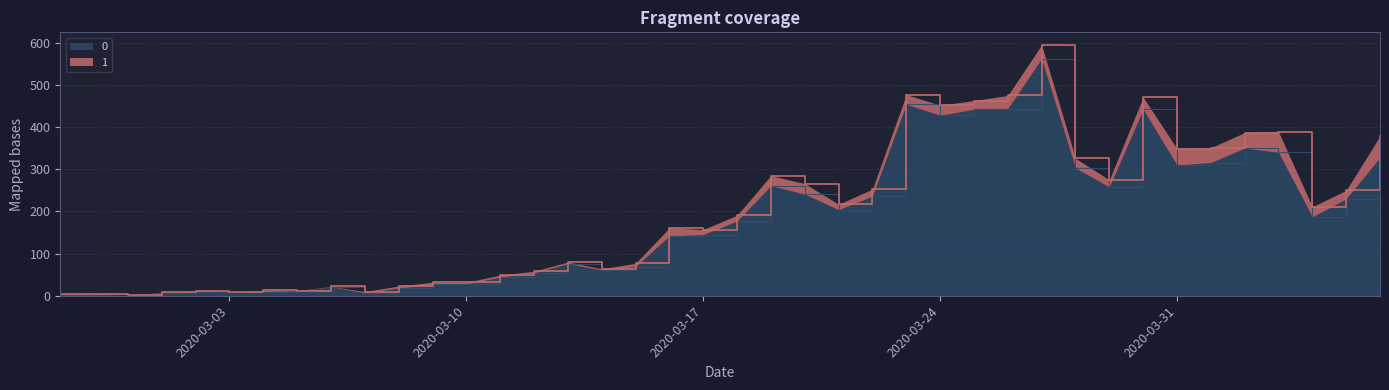

What is the change in value from 2020-03-03 to 2020-03-25?

+434